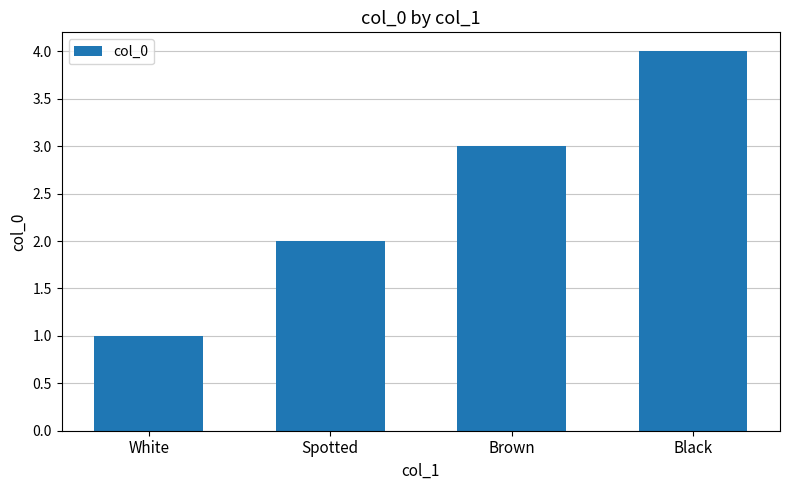

The chart shows a value of 1 at Spotted. True or false?

False